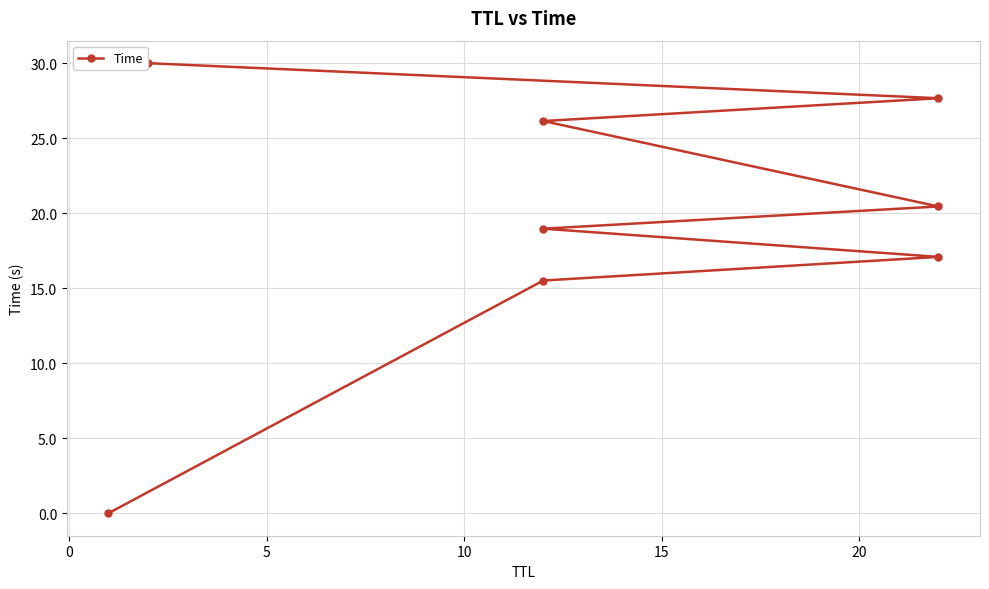

How many data points are above 20?

4